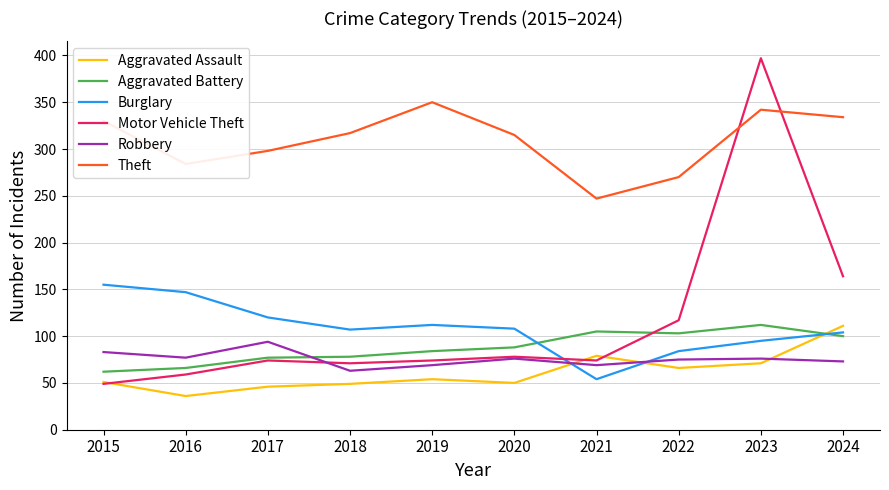

How many times do Robbery and Burglary cross each other?

2